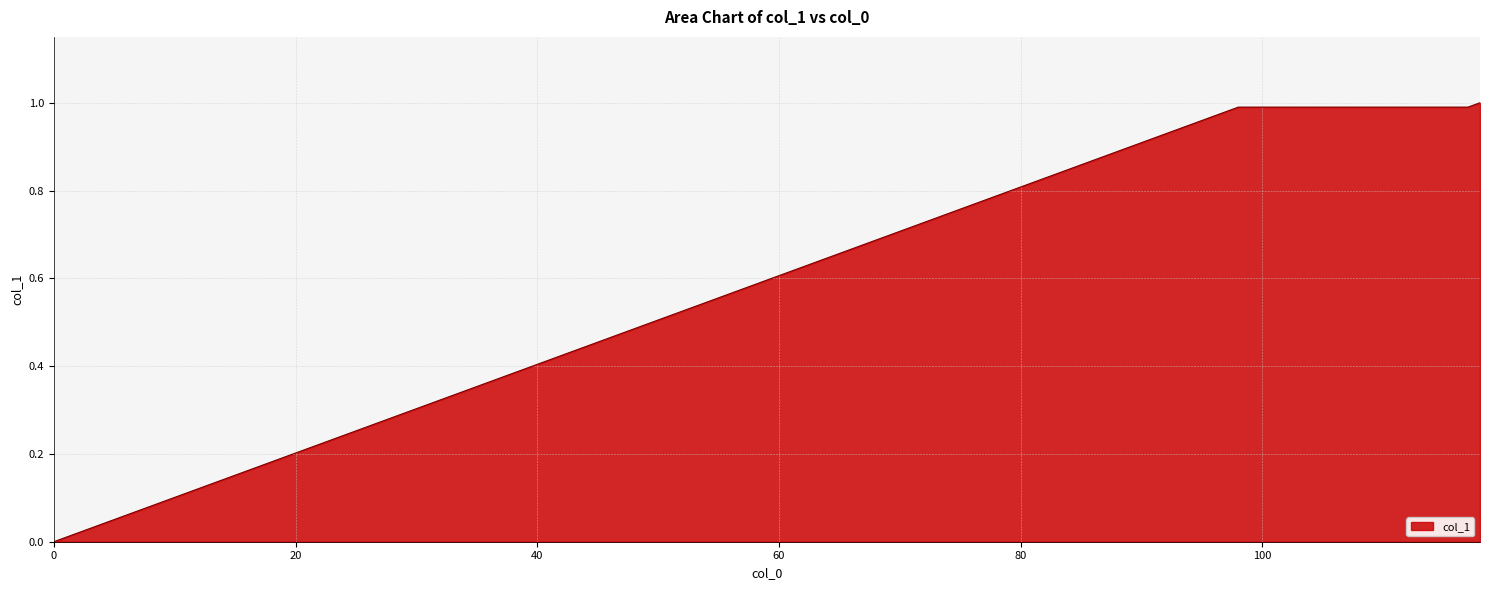

Reading right to left, extract all data points from this chart.

1.0	1.0	1.0	1.0	1.0	1.0	1.0	1.0	1.0	1.0	1.0	1.0	1.0	1.0	1.0	1.0	1.0	1.0	1.0	1.0	0.0